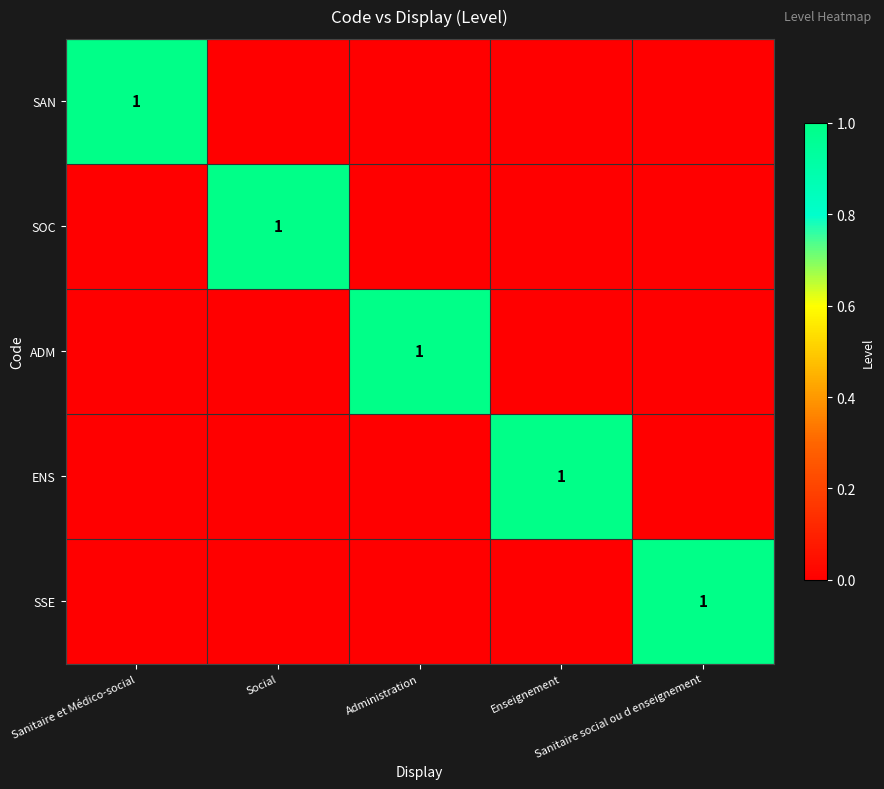

At which category is the sum across all series the highest?

Sanitaire et Médico-social